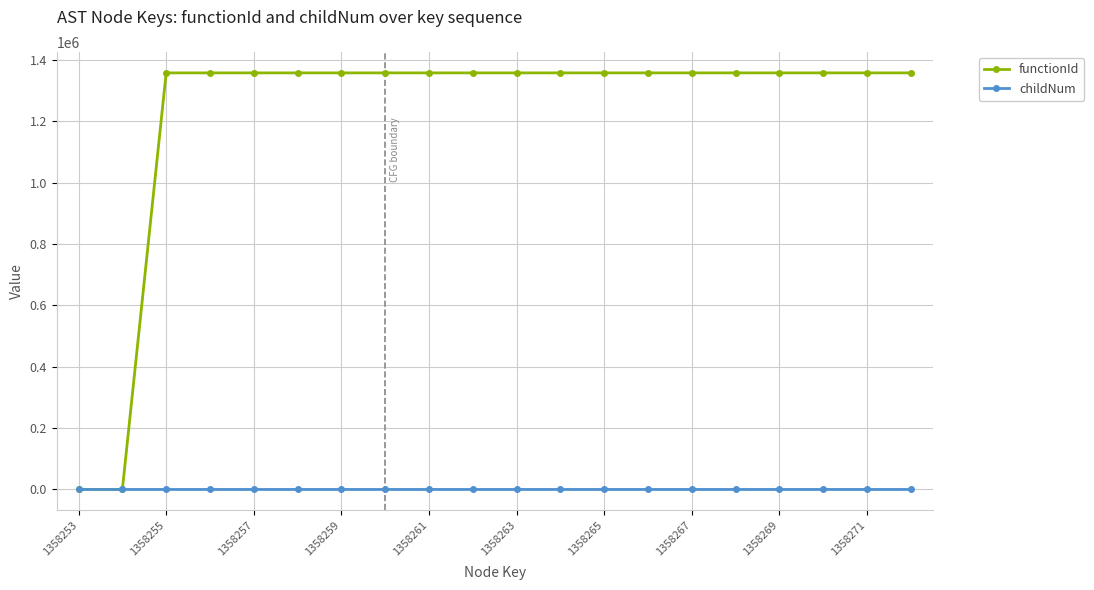

What is the greatest value displayed?

1358254